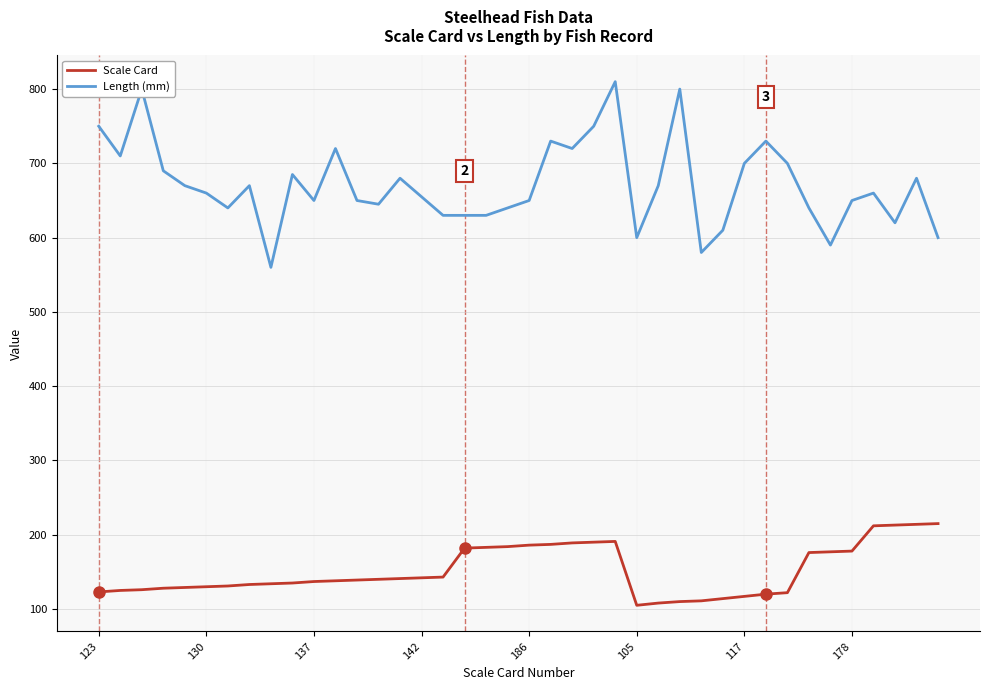

What is the maximum value shown in the chart?

810